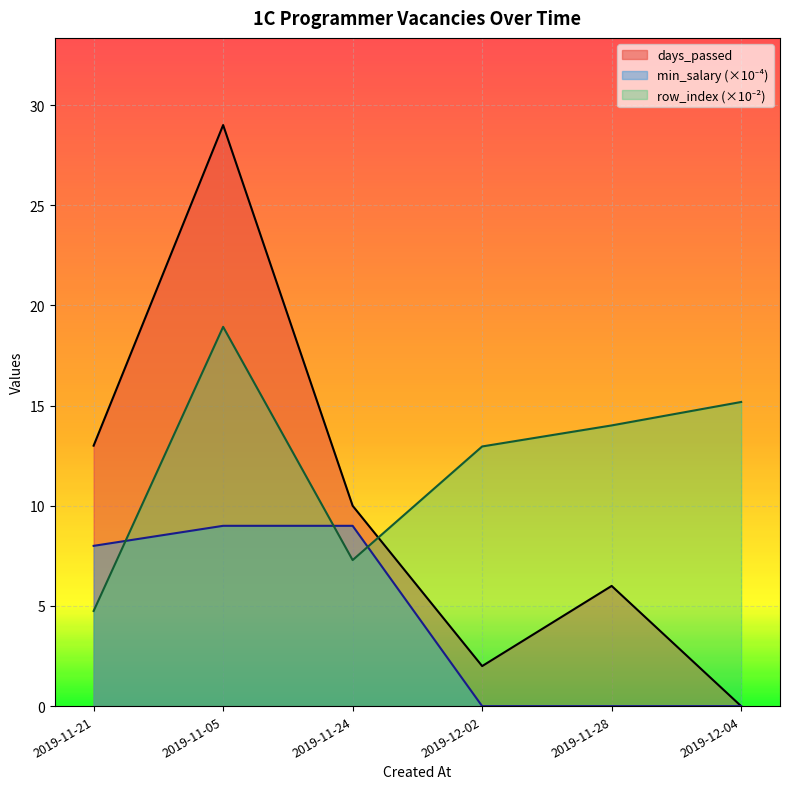

What is the total value across all series at 2019-11-21?

25.8